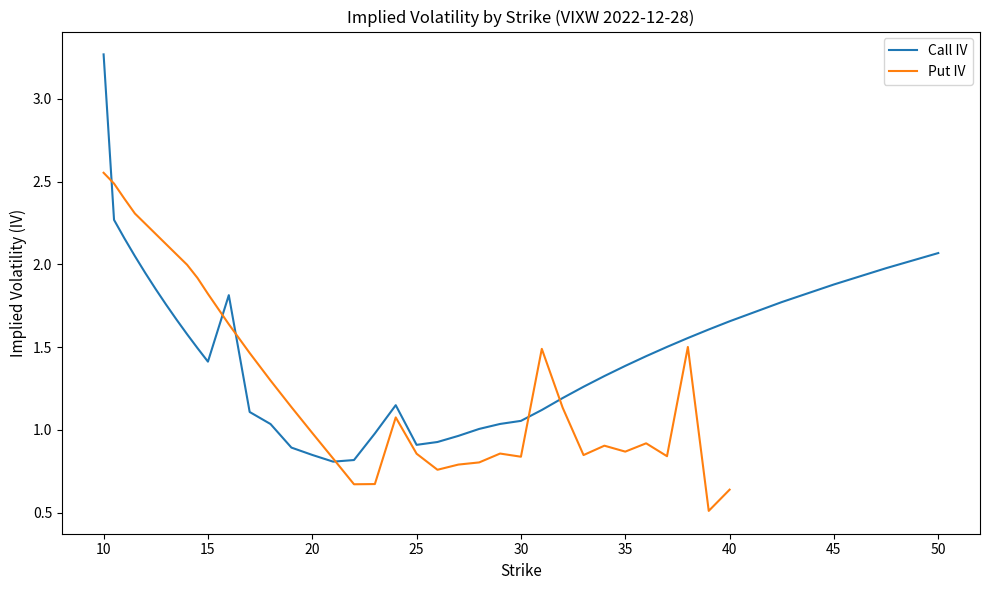

What is the difference between the maximum and minimum values in the Call IV series?

2.5